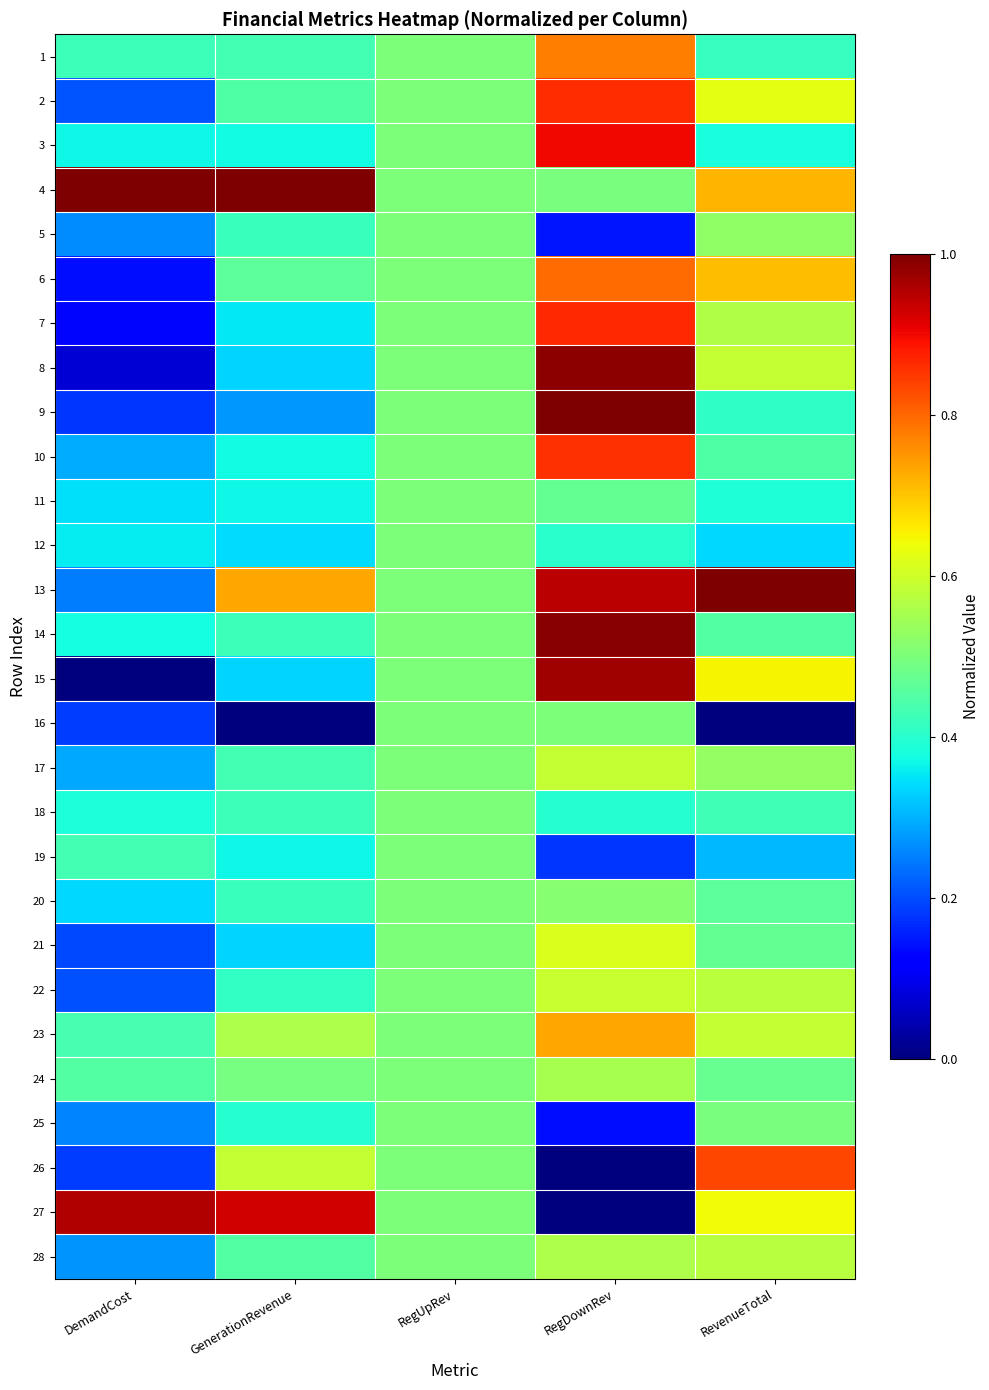

At which category is the sum across all series the highest?

RegDownRev